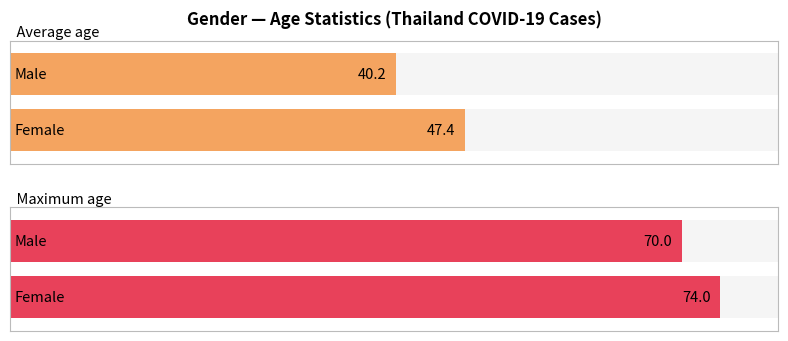

Rank the categories by Average utilization value from lowest to highest.

male, female